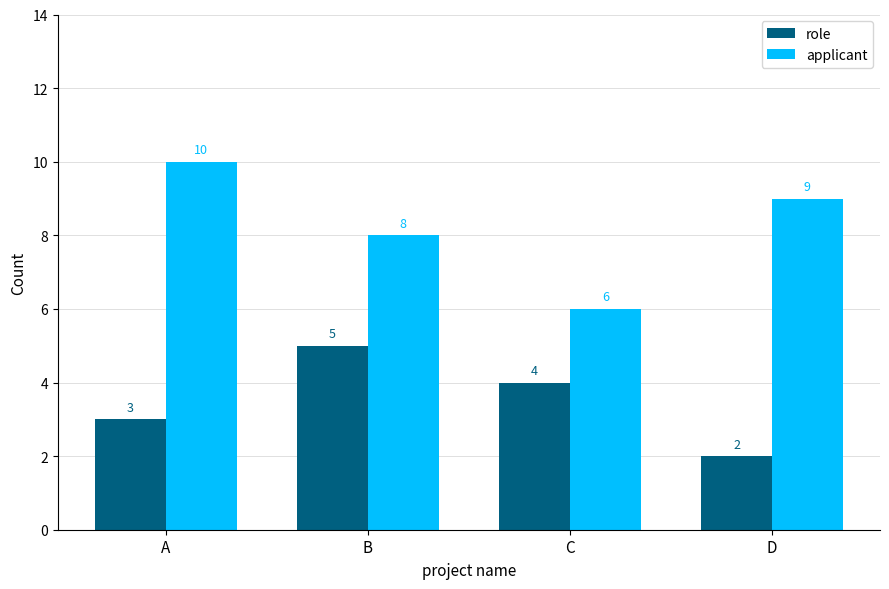

Reading left to right, transcribe all the data shown in this chart.

role: 3	5	4	2
applicant: 10	8	6	9